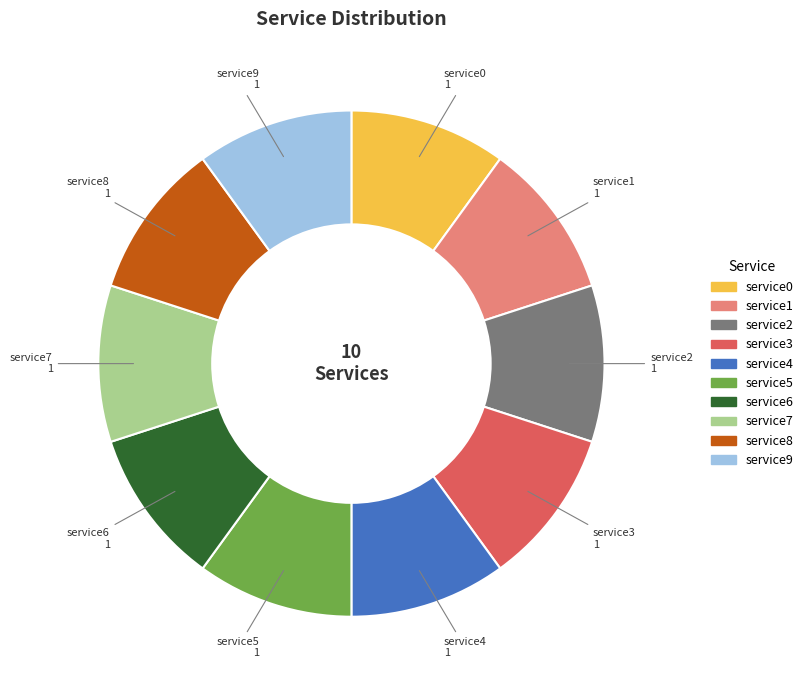

Is service6 the majority of the pie?

No